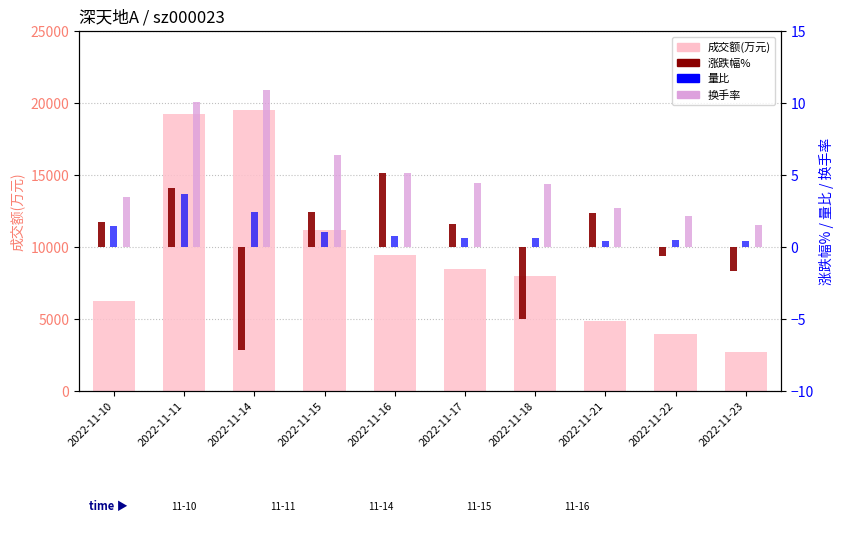

What is the difference between the 涨跌幅% values at 2022-11-18 and 2022-11-14?

2.2